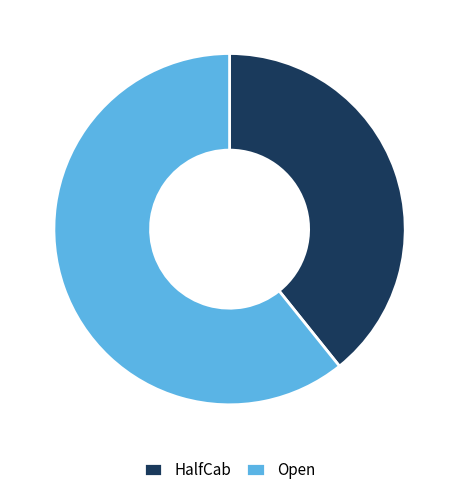

Combined, do Open and HalfCab account for over 50%?

Yes